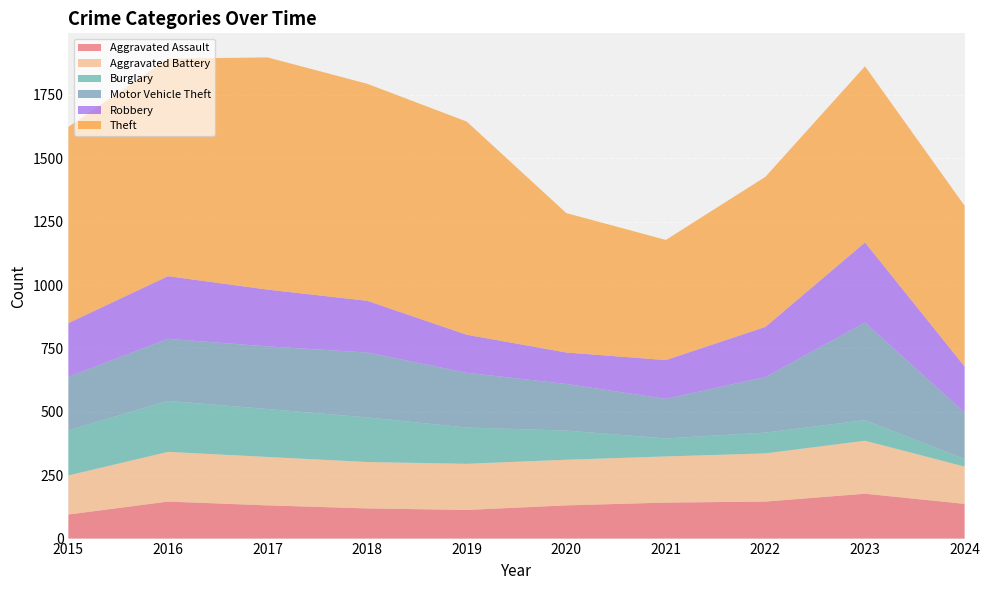

Reading left to right, list all the values displayed in this chart.

Aggravated Assault: 2015=95	2016=146	2017=131	2018=119	2019=113	2020=131	2021=142	2022=146	2023=177	2024=137
Aggravated Battery: 2015=154	2016=196	2017=191	2018=183	2019=182	2020=180	2021=182	2022=190	2023=209	2024=147
Burglary: 2015=178	2016=201	2017=189	2018=176	2019=143	2020=115	2021=71	2022=82	2023=81	2024=30
Motor Vehicle Theft: 2015=211	2016=245	2017=247	2018=256	2019=216	2020=184	2021=156	2022=219	2023=385	2024=183
Robbery: 2015=212	2016=247	2017=224	2018=204	2019=150	2020=124	2021=153	2022=198	2023=316	2024=182
Theft: 2015=774	2016=858	2017=916	2018=856	2019=841	2020=550	2021=474	2022=592	2023=695	2024=634